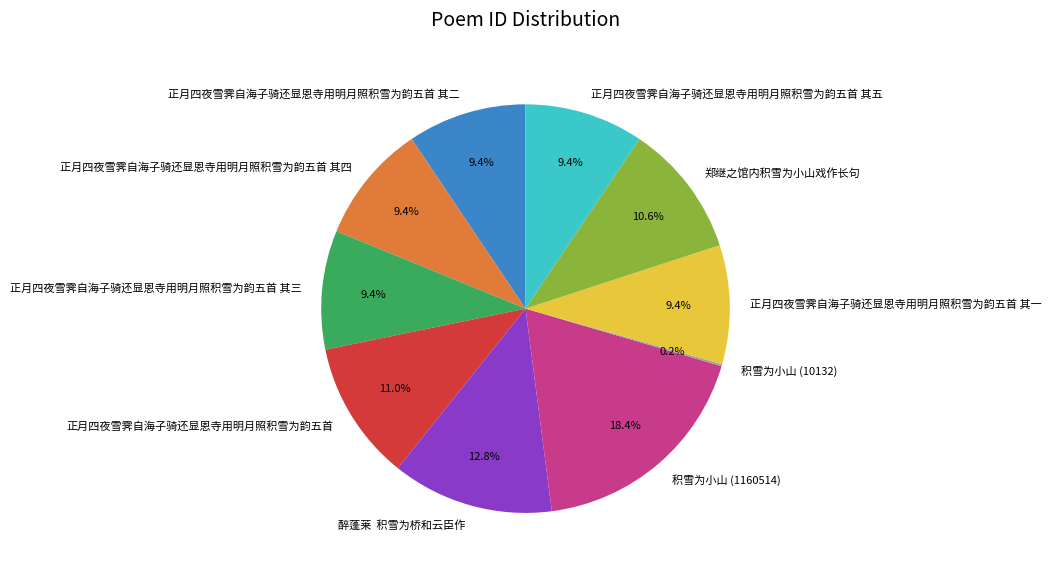

Is there any slice that represents more than half of the pie?

No